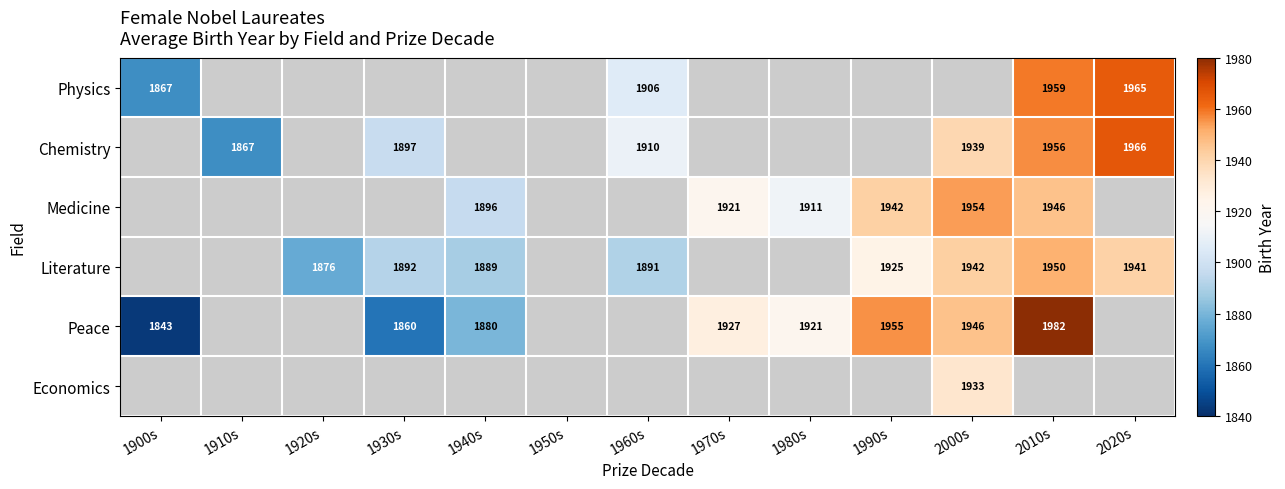

The Chemistry series shows 3020 at 1930s. True or false?

False